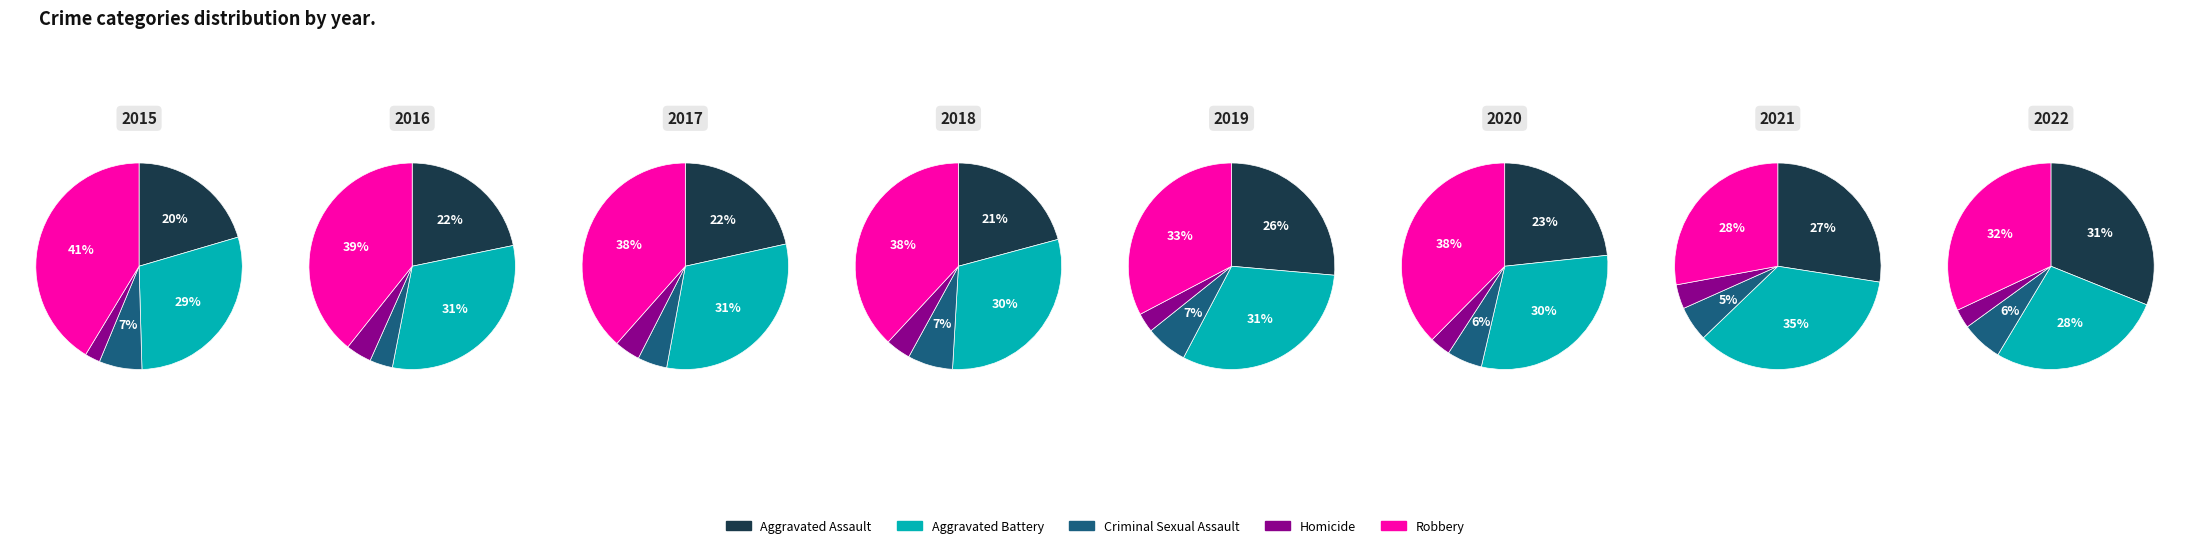

Rank the series by their maximum value, from lowest to highest.

Homicide, Criminal Sexual Assault, Aggravated Assault, Aggravated Battery, Robbery